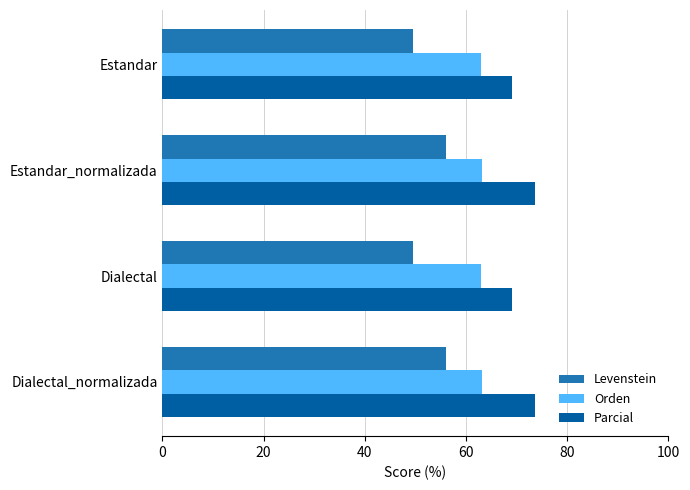

What is the sum of all Parcial values?

285.3